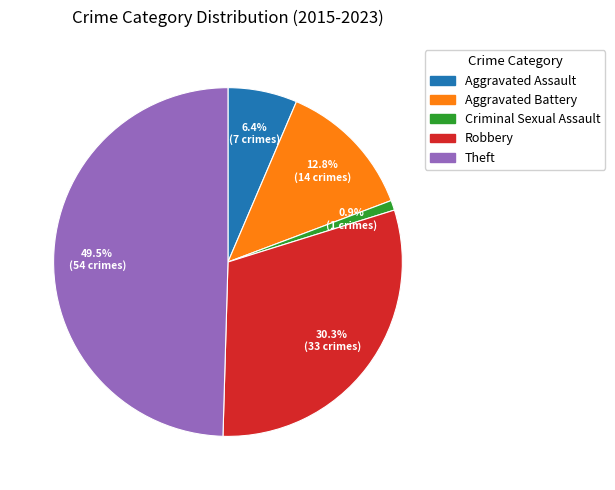

Which category has the smallest portion of the pie?

Criminal Sexual Assault